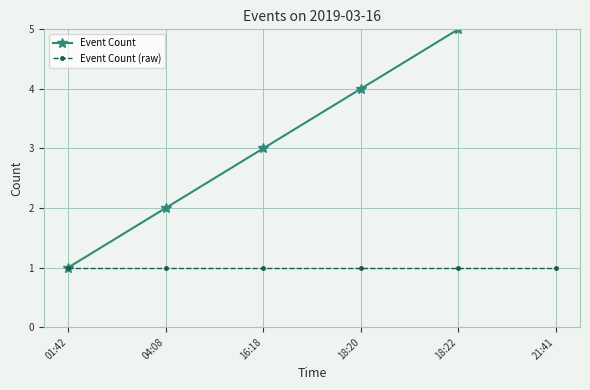

How many lines are shown in the chart?

2